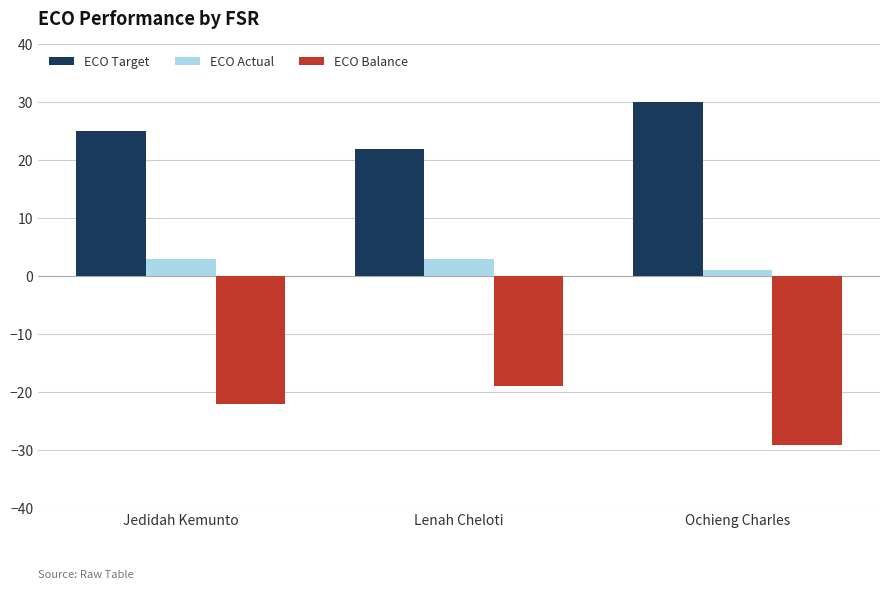

Reading right to left, extract all data points from this chart.

ECO Target: Ochieng Charles=30	Lenah Cheloti=22	Jedidah Kemunto=25
ECO Actual: Ochieng Charles=1	Lenah Cheloti=3	Jedidah Kemunto=3
ECO Balance: Ochieng Charles=-29	Lenah Cheloti=-19	Jedidah Kemunto=-22